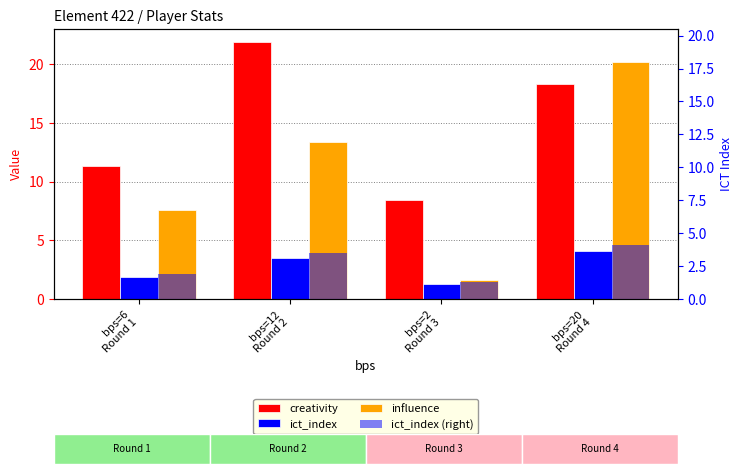

How many series are shown in this chart?

4